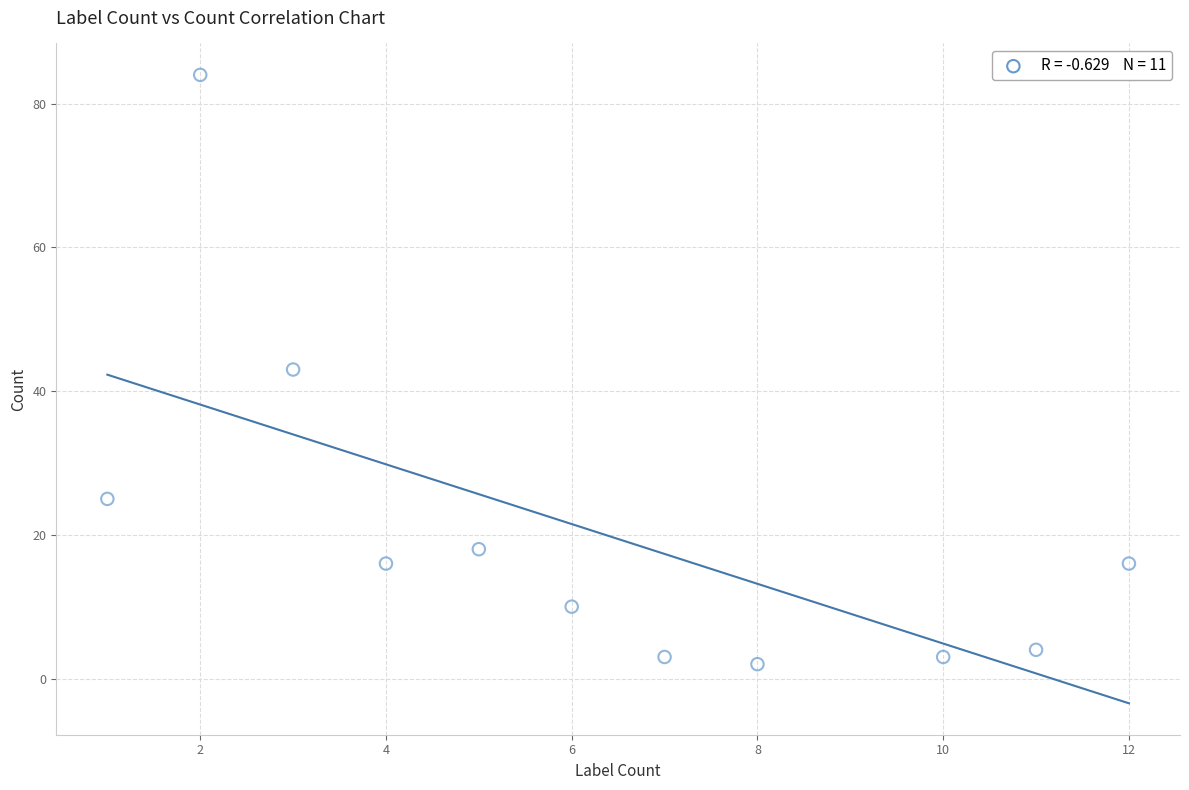

What is the range of X values (max minus min)?

11